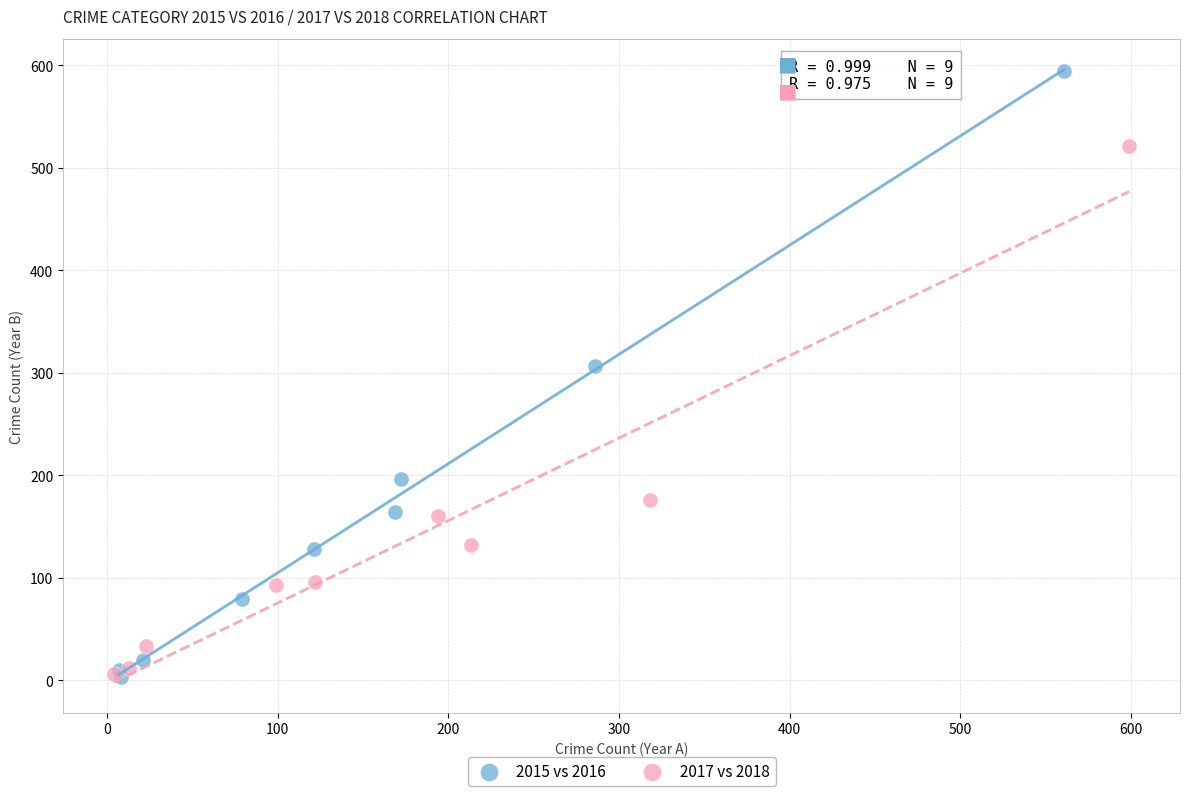

Which series reaches the maximum Y coordinate?

2015 vs 2016